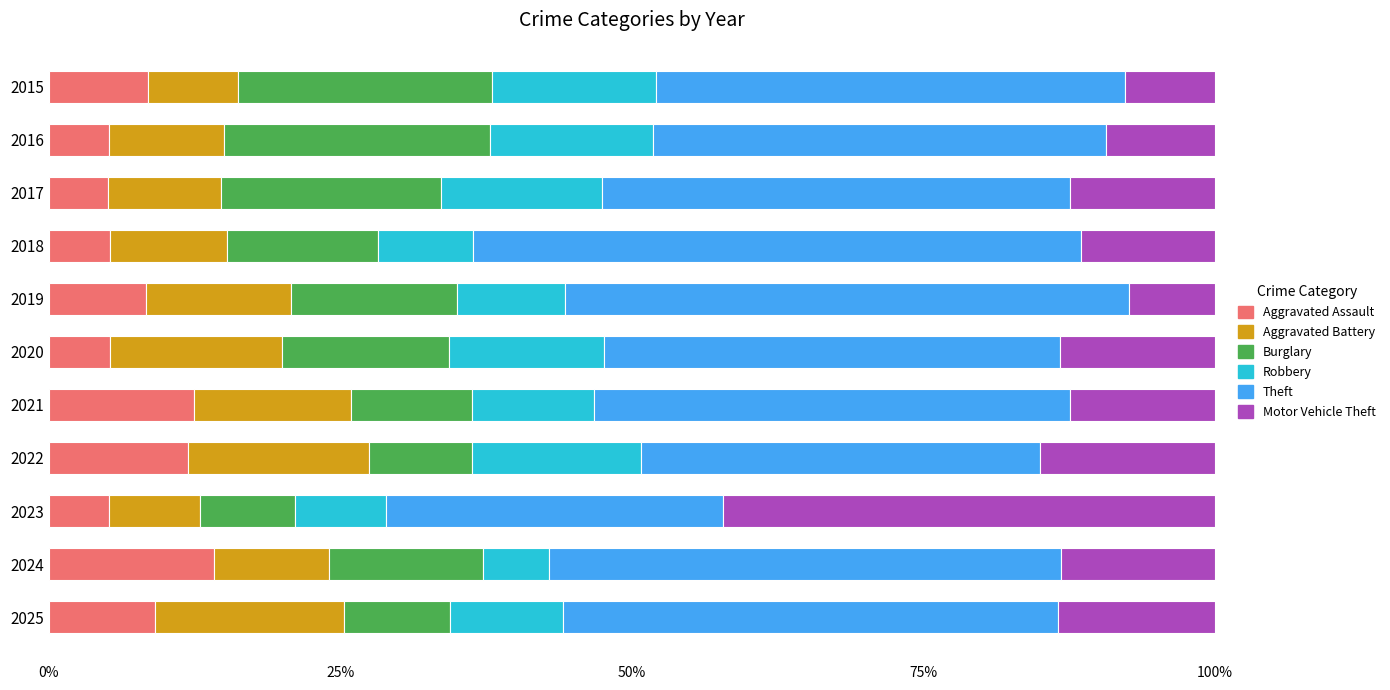

What is the total value across all series at 2025?

100.0